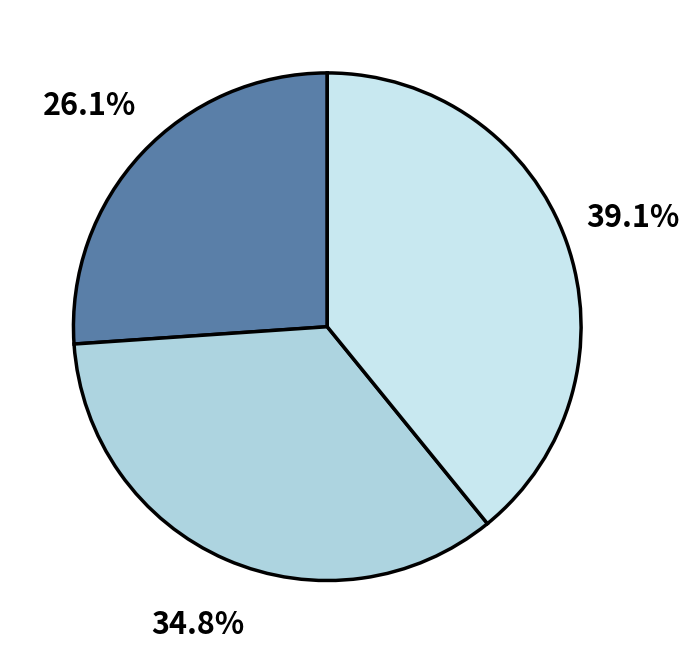

Count the number of slices in the pie.

3